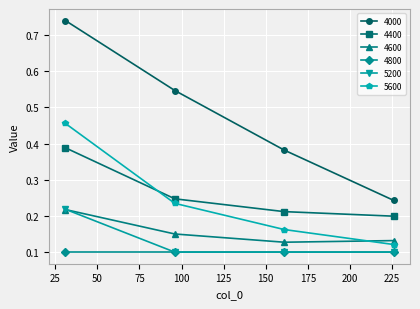

Which series has the largest total across all categories?

4000